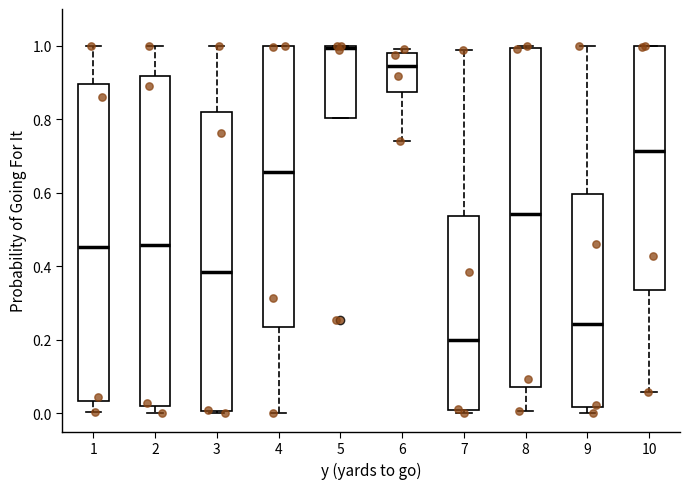

Which box has the lowest median line?

7